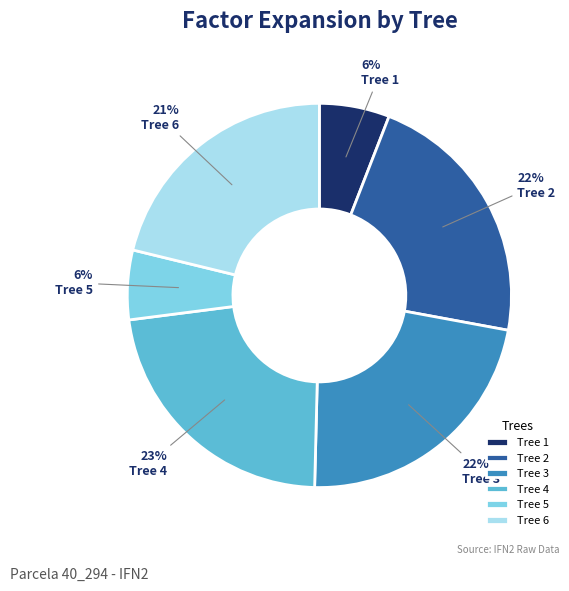

Does Tree 4 represent more than half of the total?

No